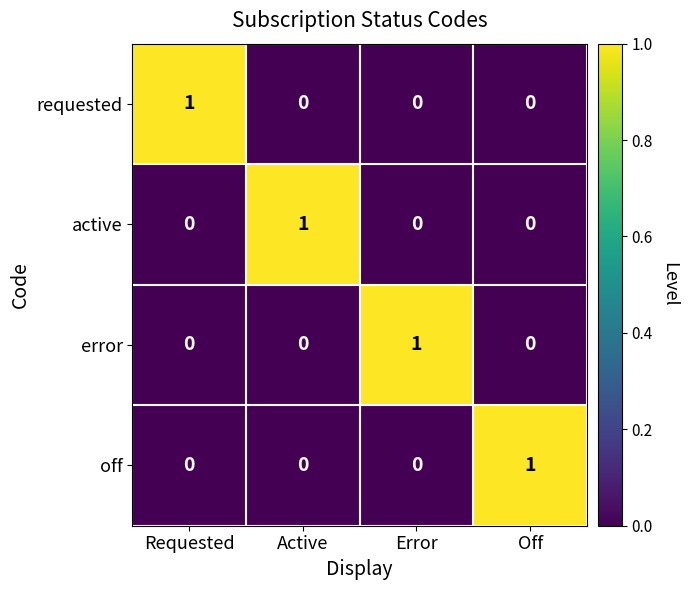

At how many categories does at least one series exceed 0?

4